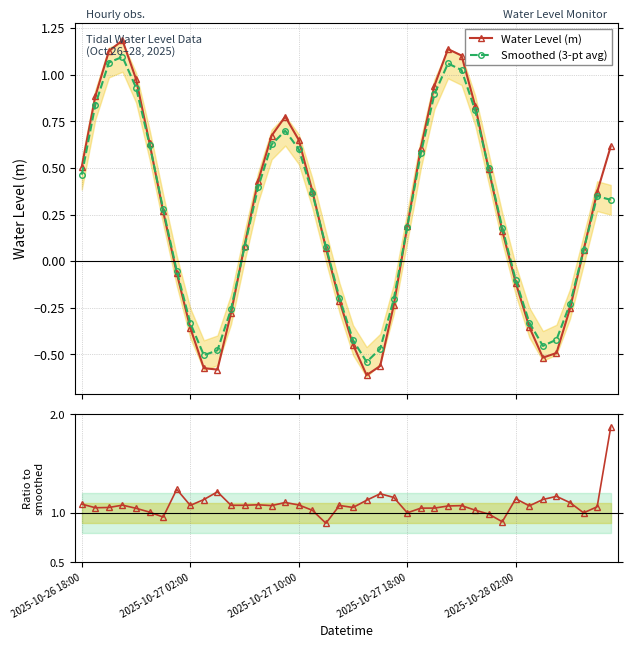

How many interior local valleys does the Ratio to smoothed series have?

11